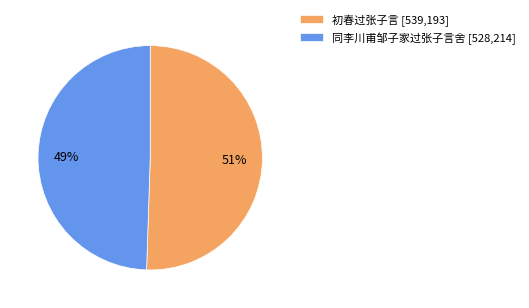

Count the number of slices in the pie.

2